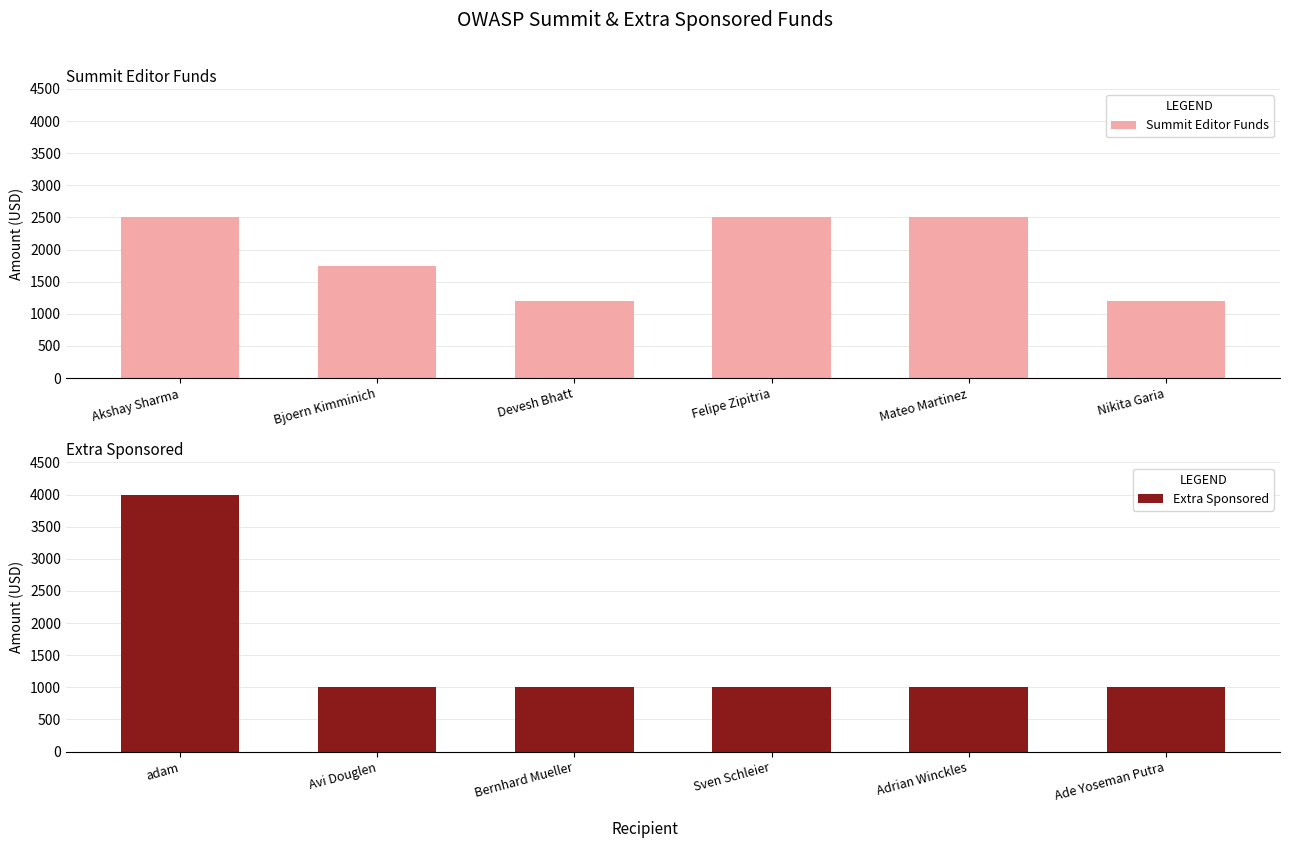

Reading left to right, transcribe all the data shown in this chart.

Summit Editor Funds: 2500	1750	1200	2500	2500	1200
Extra Sponsored: 4000	1000	1000	1000	1000	1000